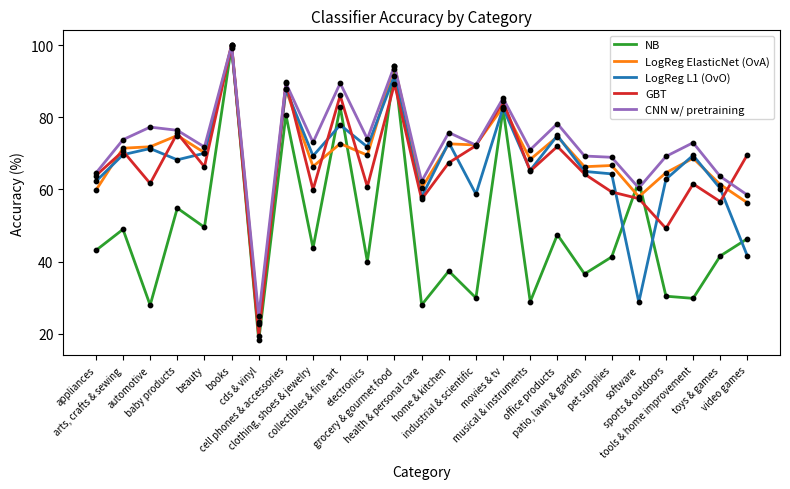

What is the lowest value of the CNN w/ pretraining series?

25.0